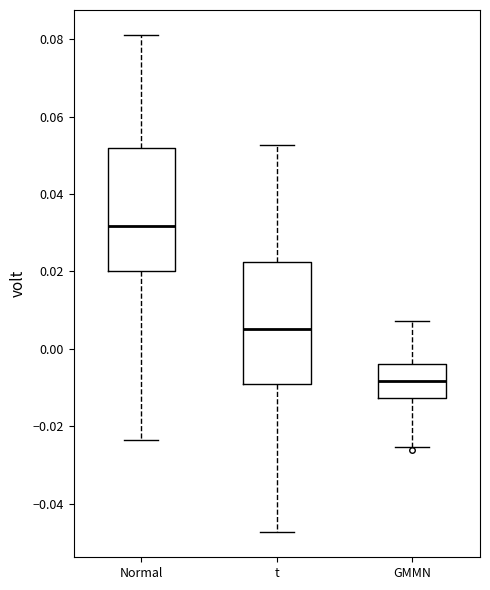

Reading left to right, transcribe this box plot: for each box, give where its median line is, the range the box spans, and where its two whiskers end, as read against the y-axis. The values are not printed on the chart, so give them approximately, as read against the axis.

Normal: median 0.032, box 0.020 to 0.052, whiskers -0.024 to 0.082
t: median 0.006, box -0.010 to 0.022, whiskers -0.048 to 0.052
GMMN: median -0.008, box -0.012 to -0.004, whiskers -0.026 to 0.008